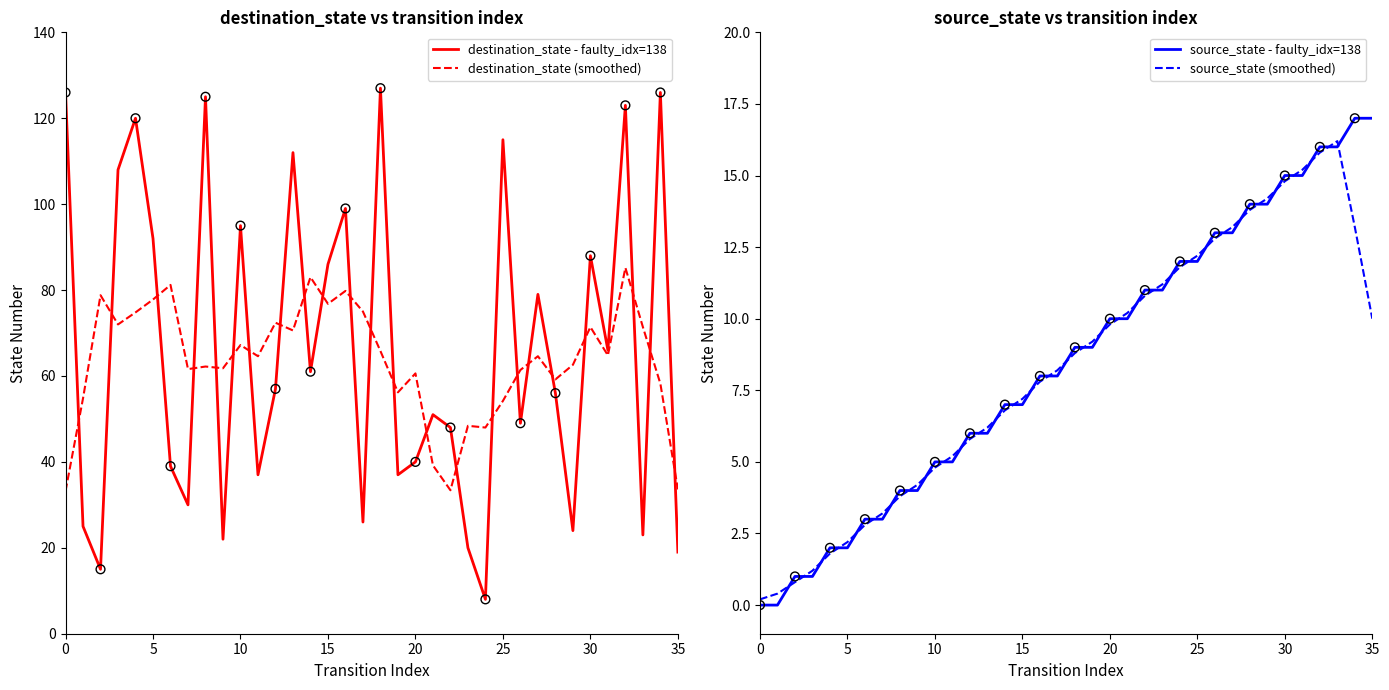

At which category is the sum across all series the highest?

32